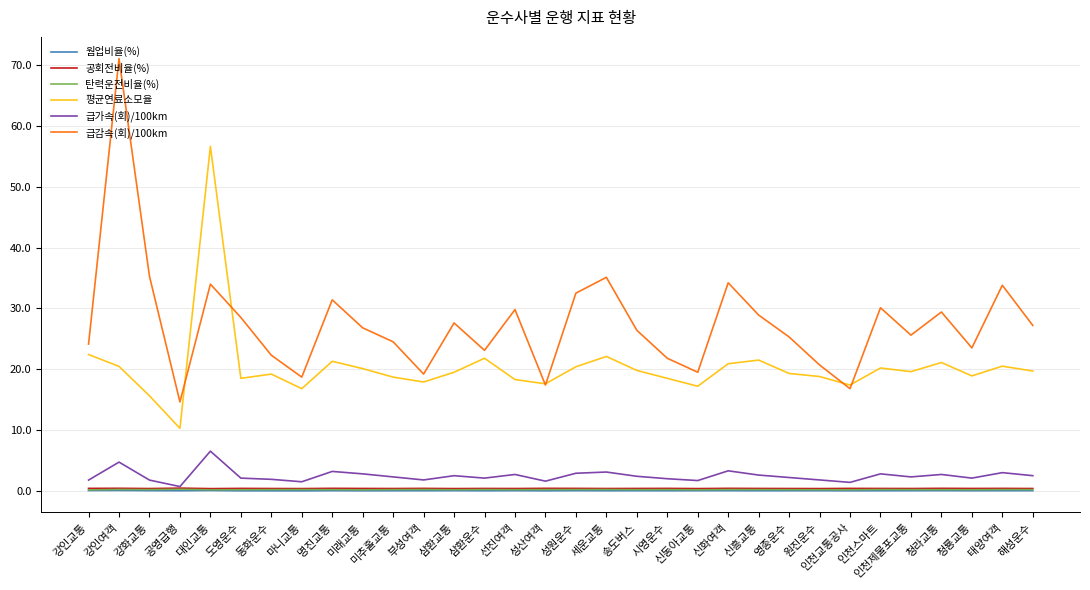

How many distinct data groups are displayed?

6